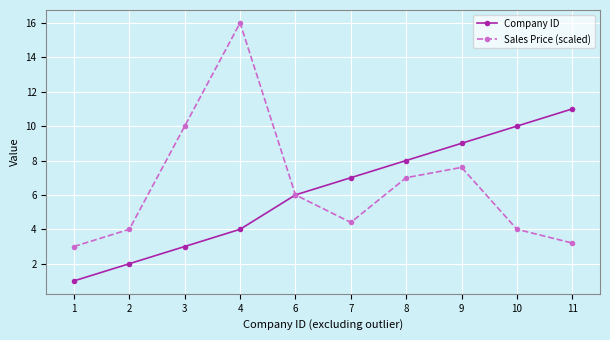

What is the sum of the Sales Price (scaled) values at 9 and 1?

10.6